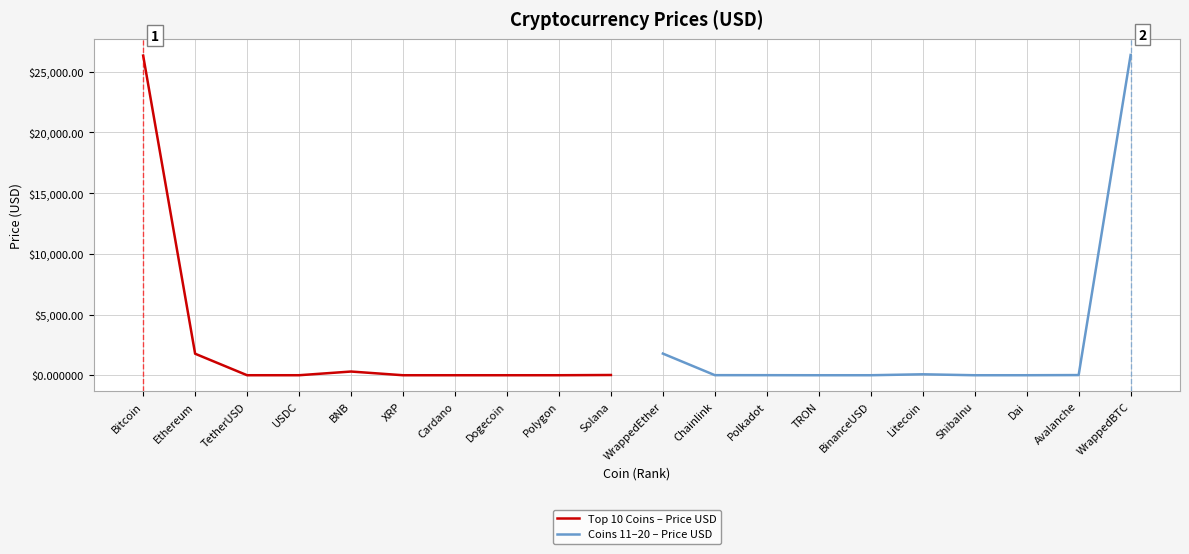

How many lines are shown in the chart?

2